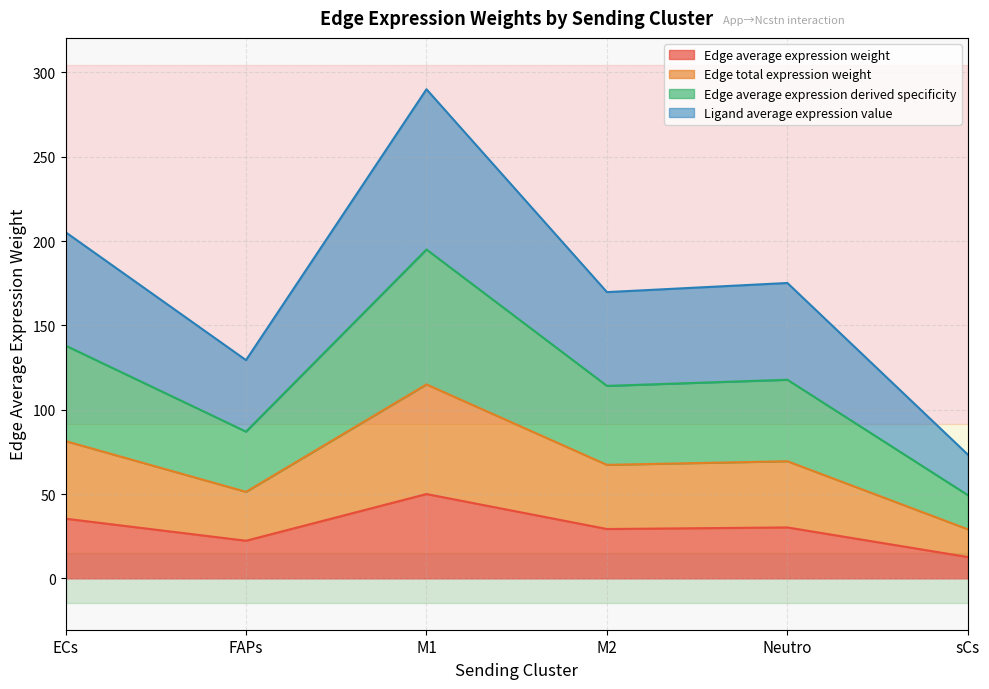

The Edge average expression weight series shows 7.3 at Neutro. True or false?

False